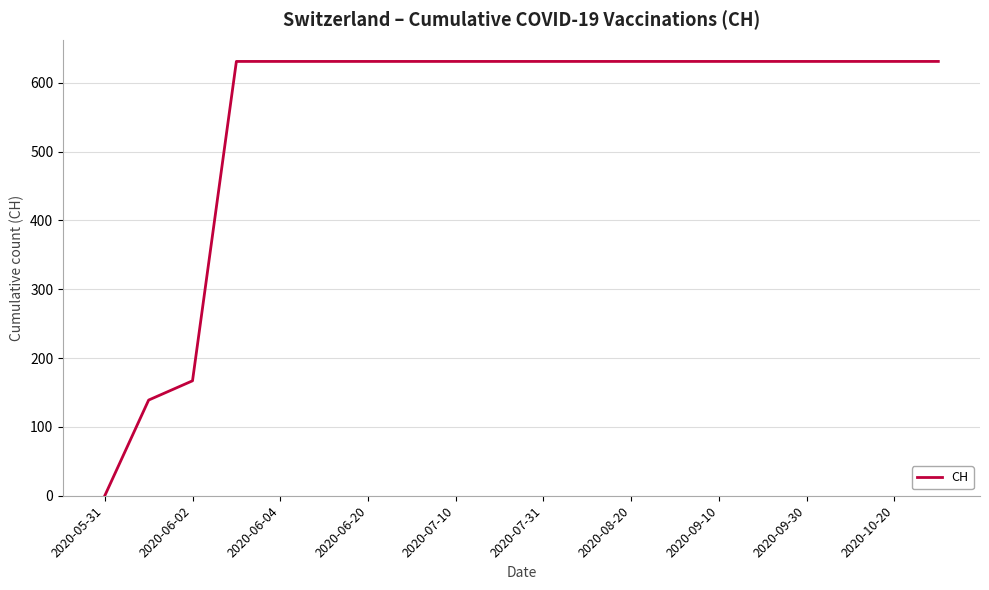

What is the sum of all values?

11033